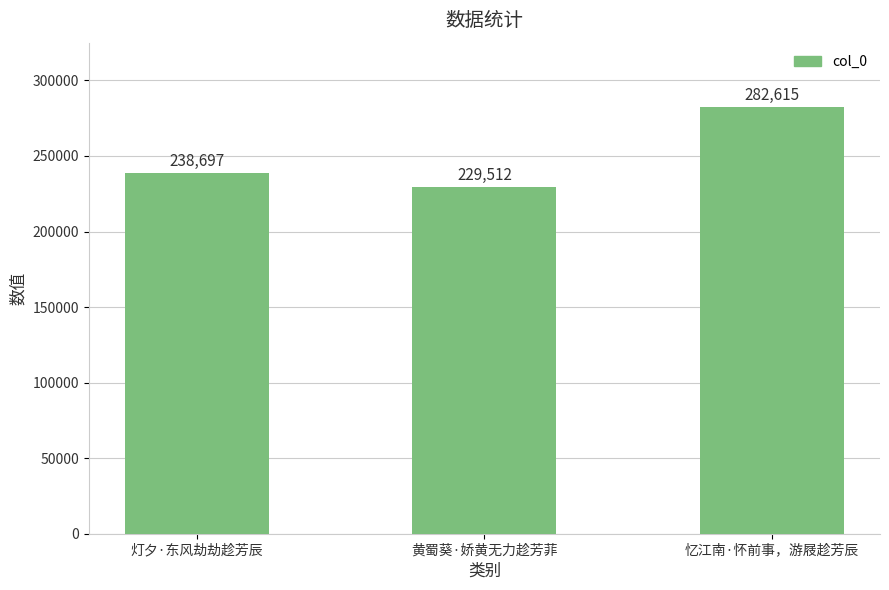

How many values are between 229512 and 282615?

3